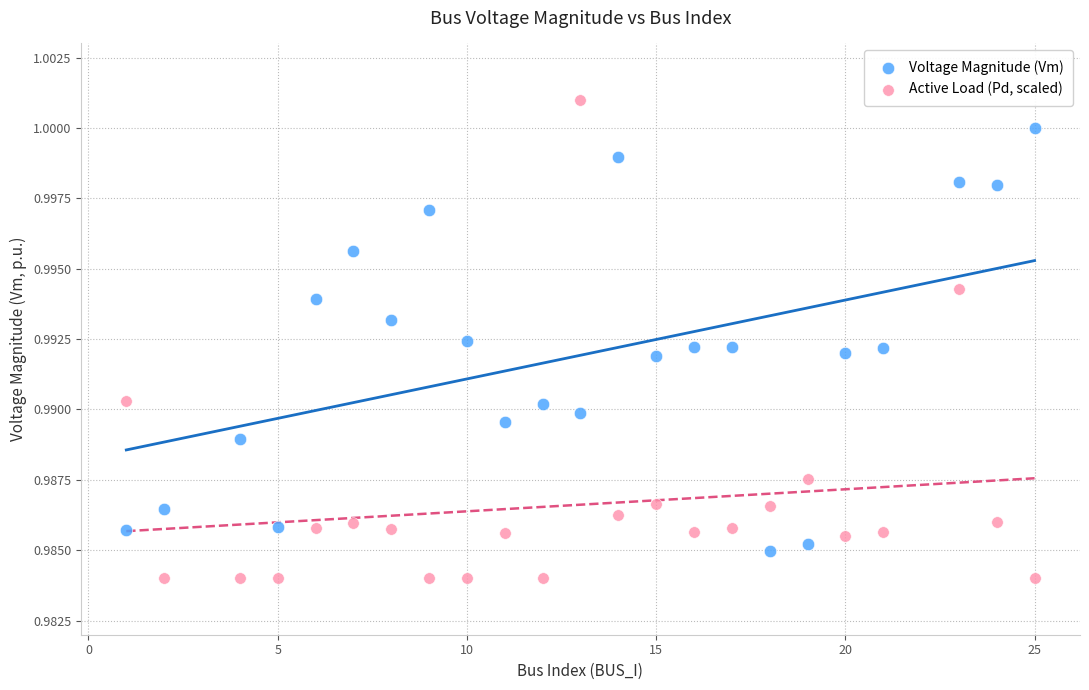

Across all data points, what is the range of X values (max minus min)?

24.0